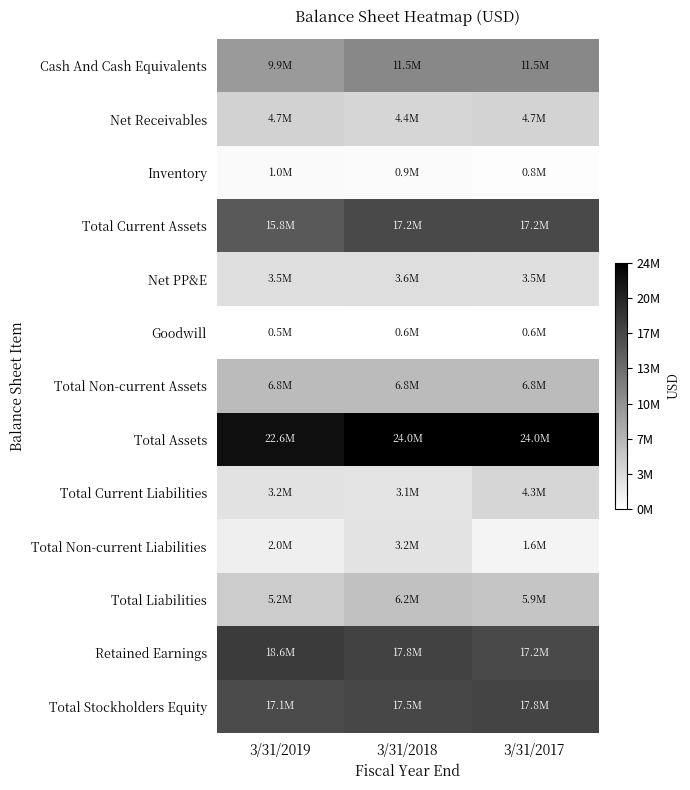

What is the smallest value displayed?

534507